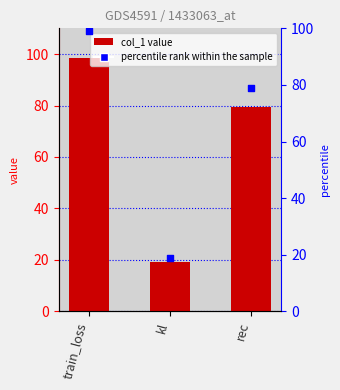

Which series contains the lowest Y value?

percentile rank within the sample